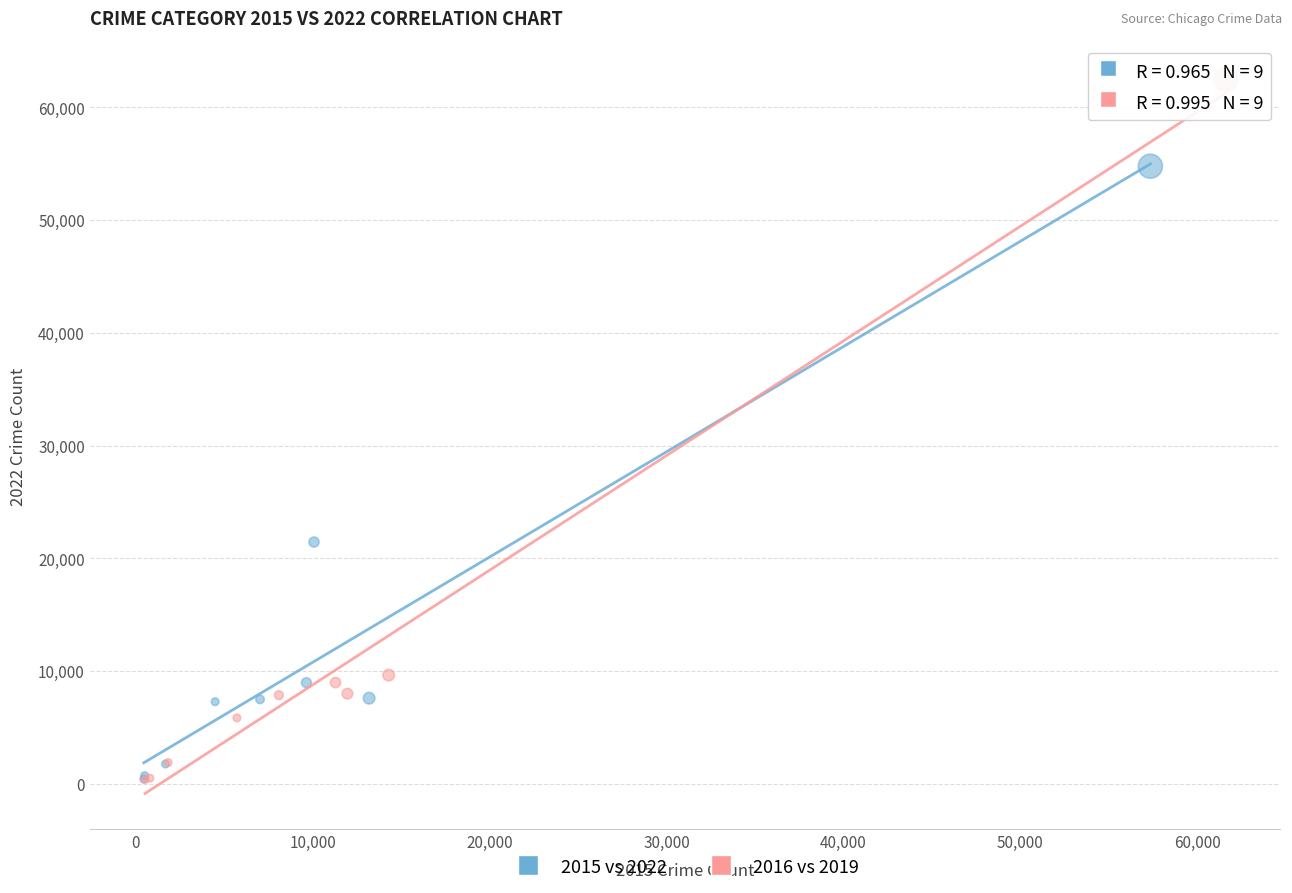

Which series reaches the maximum Y coordinate?

2016 vs 2019